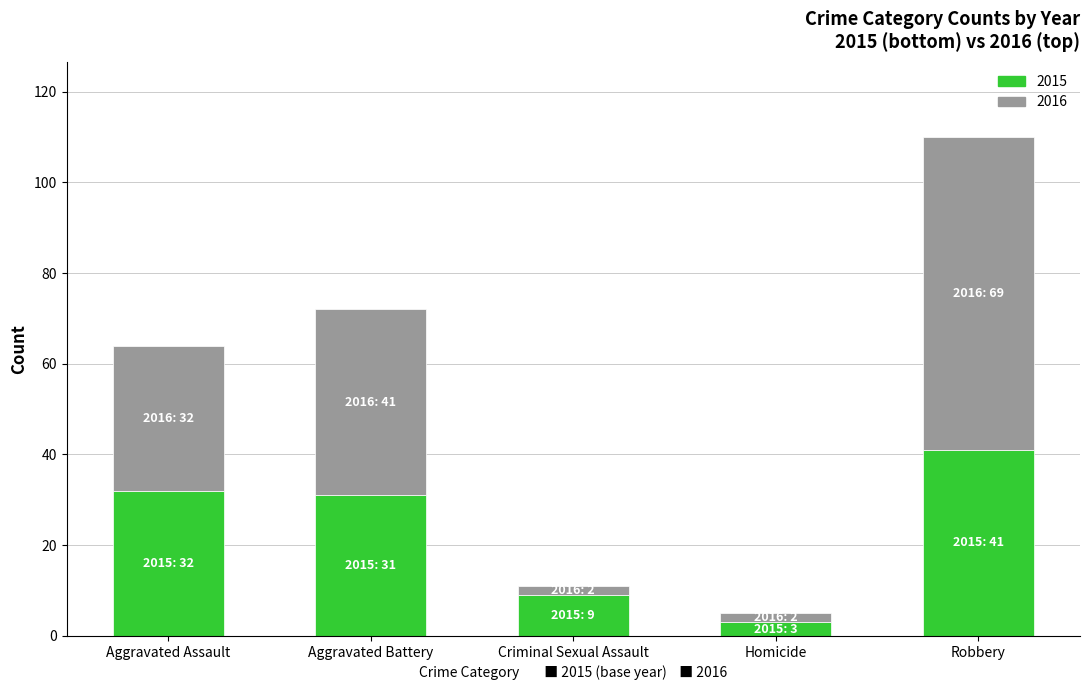

At which category is the sum across all series the highest?

Robbery